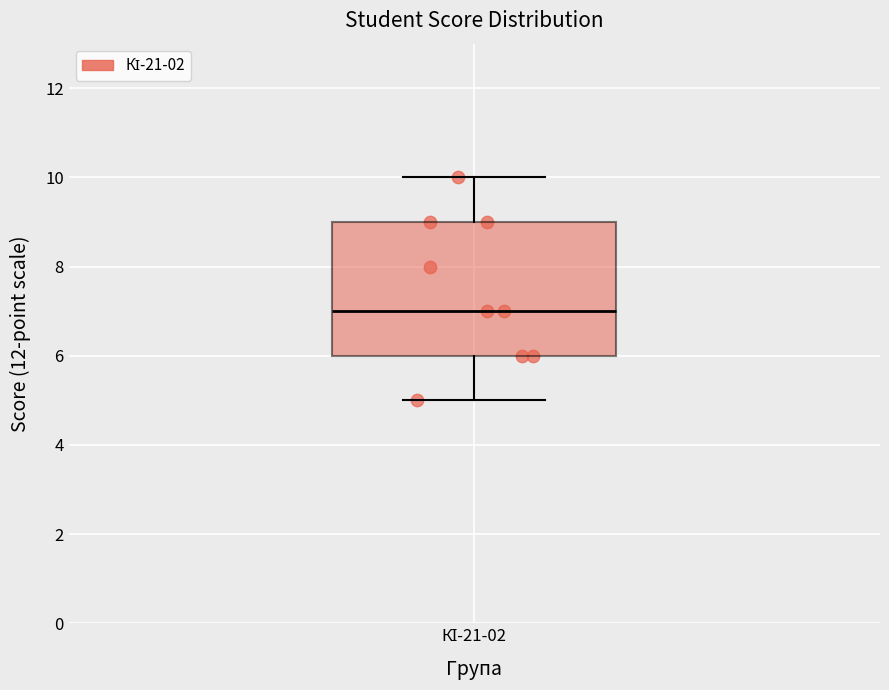

Read this box plot against the y-axis: the position of the median line, the range covered by the box, and the ends of both whiskers. The values are not printed on the chart, so give them approximately, as read against the axis.

median 7, box 6 to 9, whiskers 5 to 10